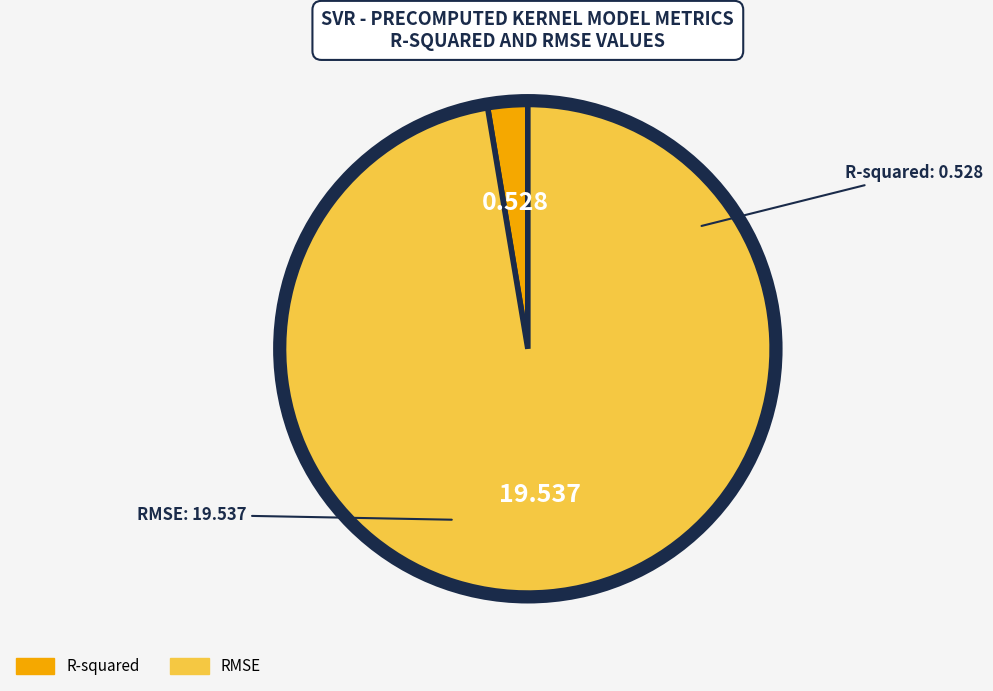

The R-squared slice represents 3% of the pie. True or false?

True